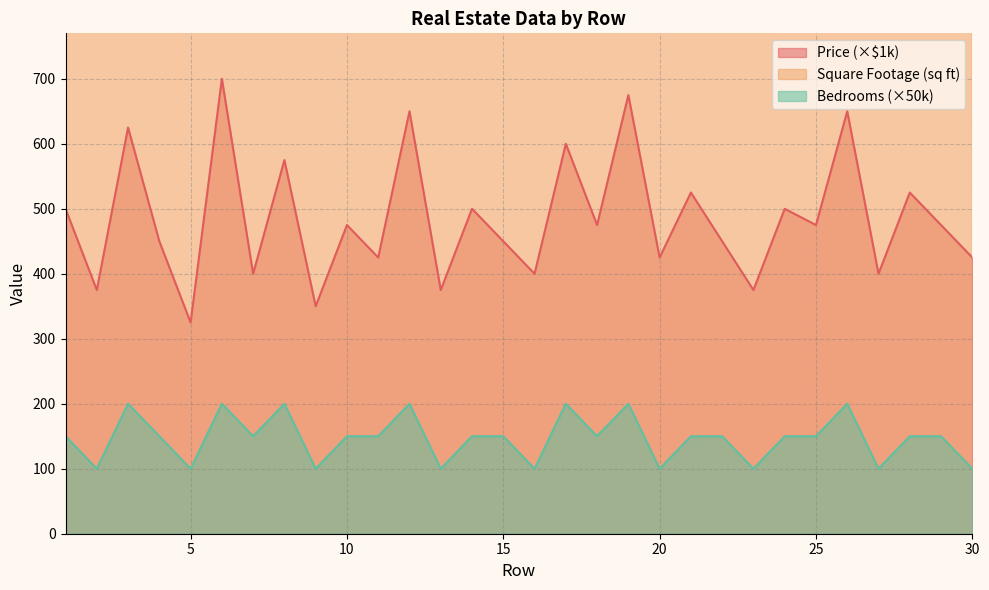

At 17, list the series in order from largest to smallest.

Square Footage, Price, Bedrooms